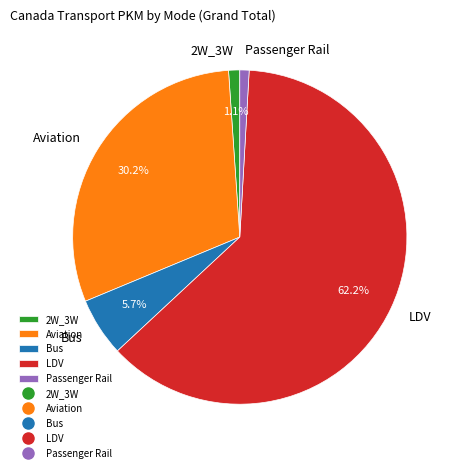

Which slice represents more than half of the pie?

LDV